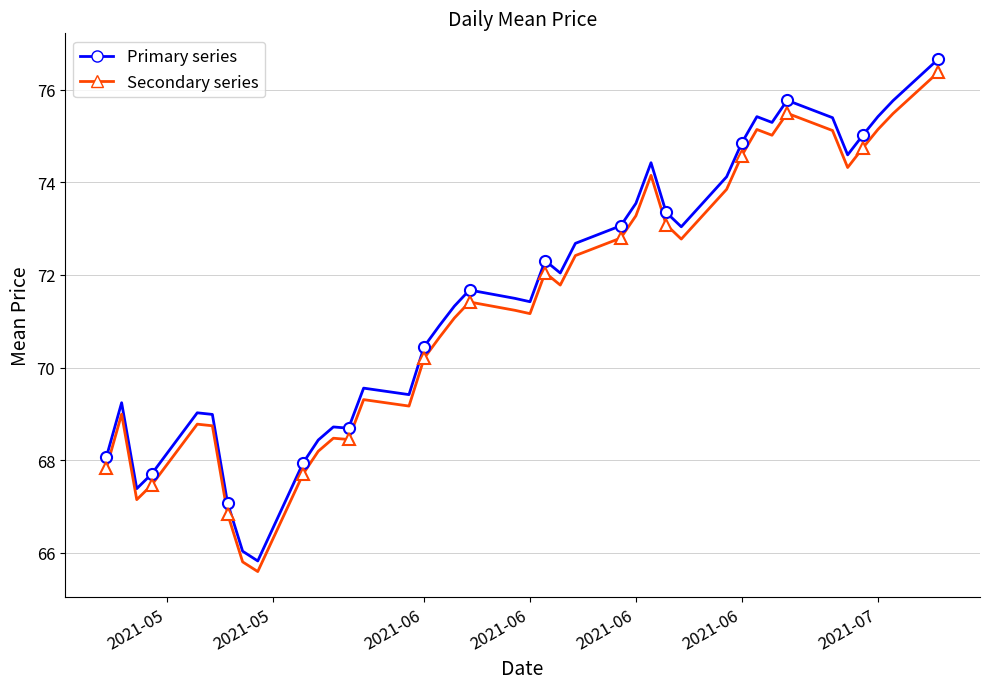

How many interior local valleys (lower than both neighbors) does the data have?

9